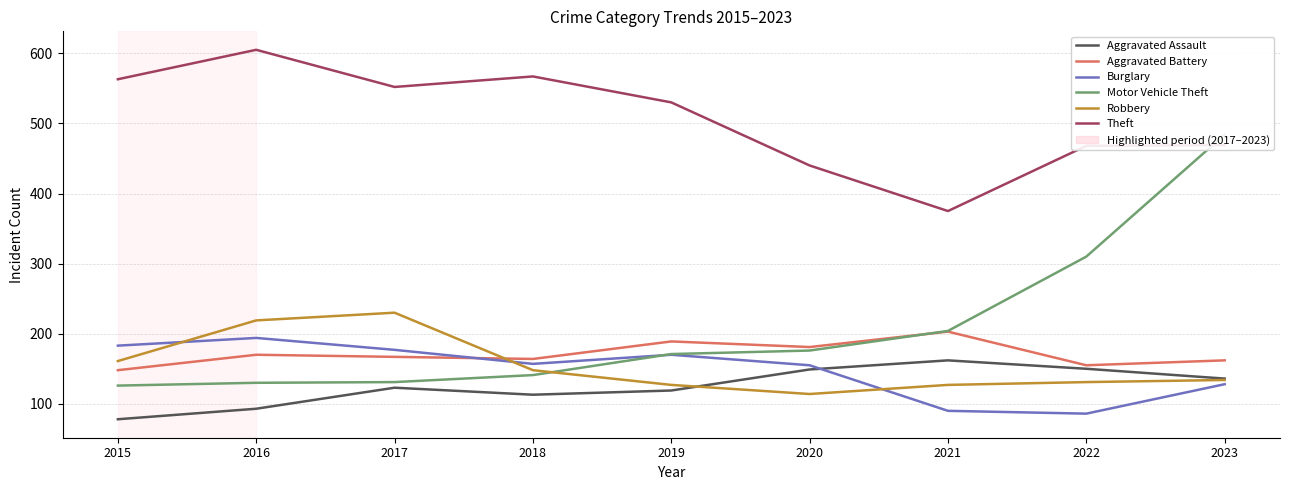

The Aggravated Battery series shows 76 at 2018. True or false?

False